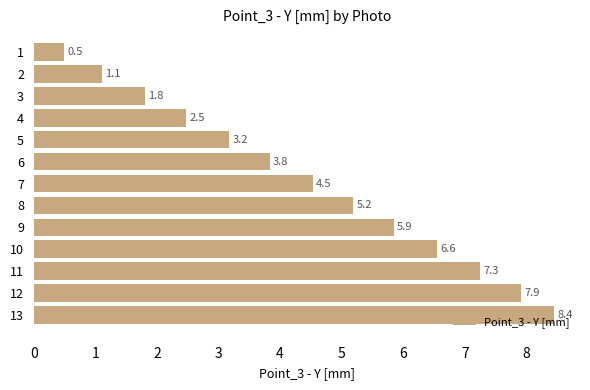

At which label is the value closest to 4?

6